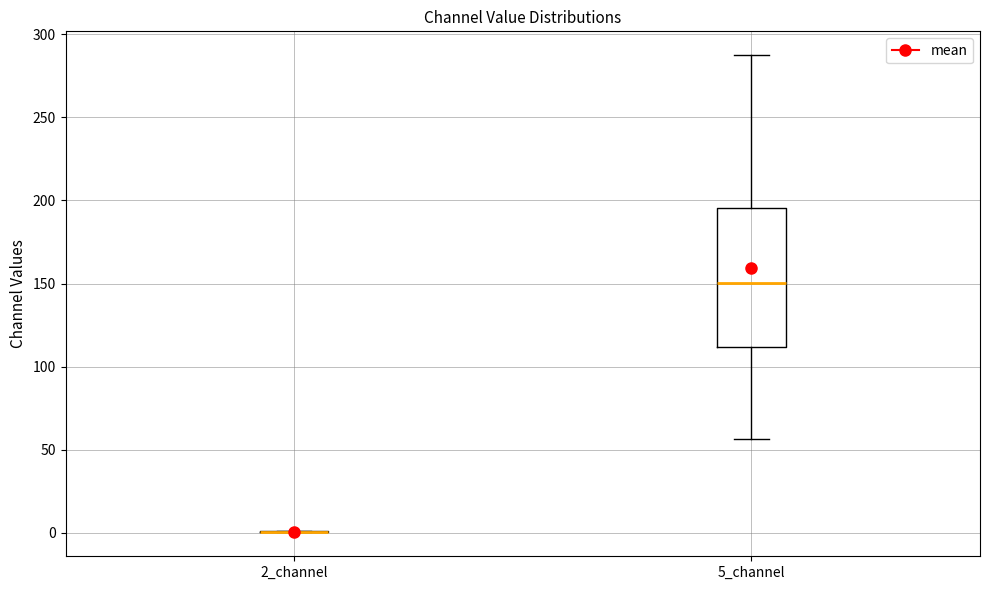

Comparing the boxes themselves (not the whiskers), which one is the tallest?

5_channel